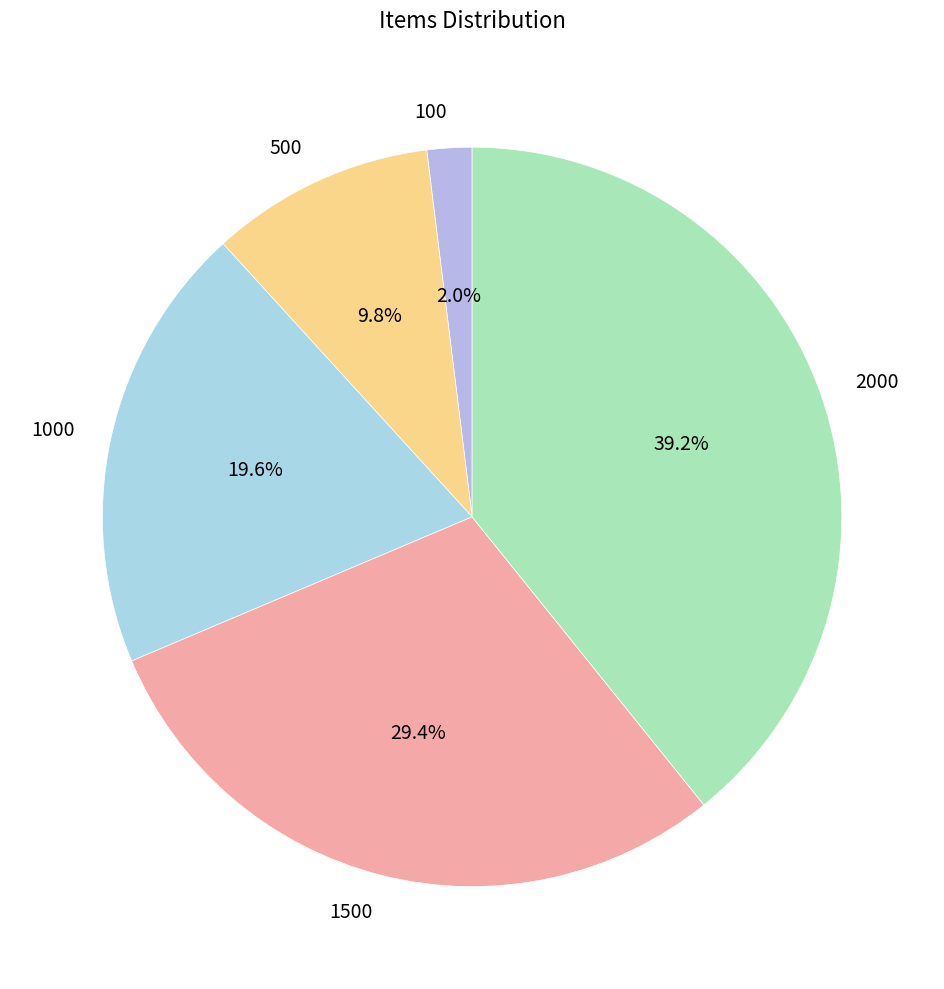

Is it true that 1000 is 34% of the pie?

False